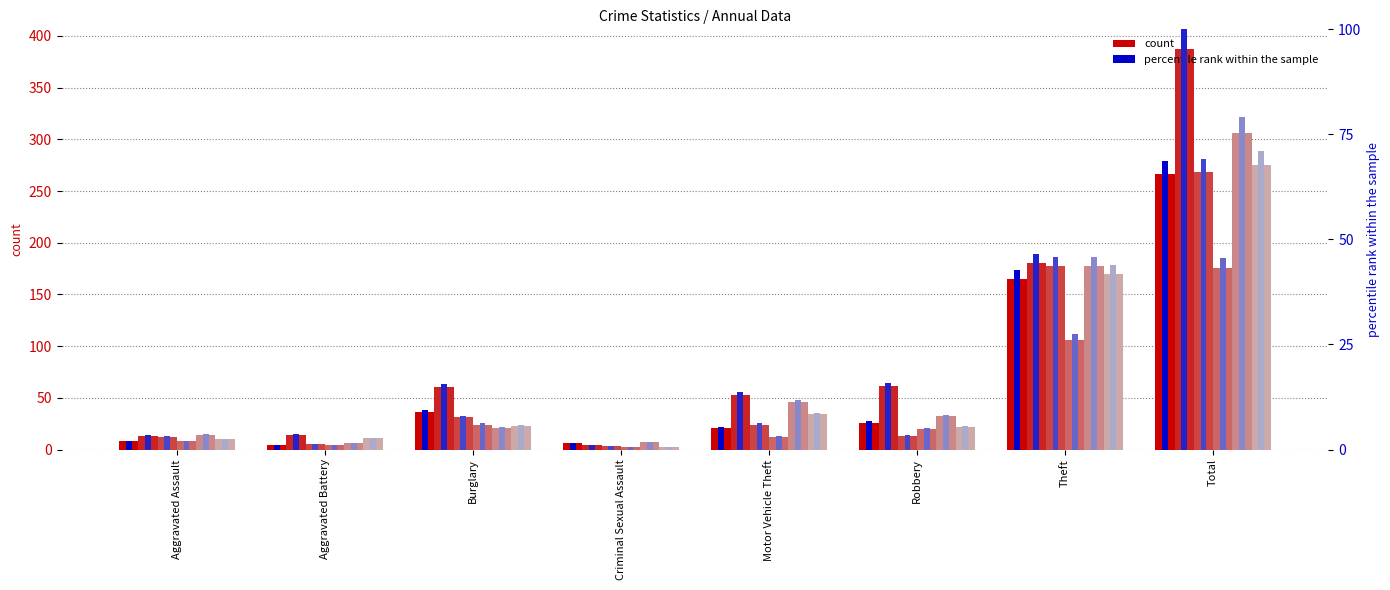

At which category is the sum across all series the highest?

Total